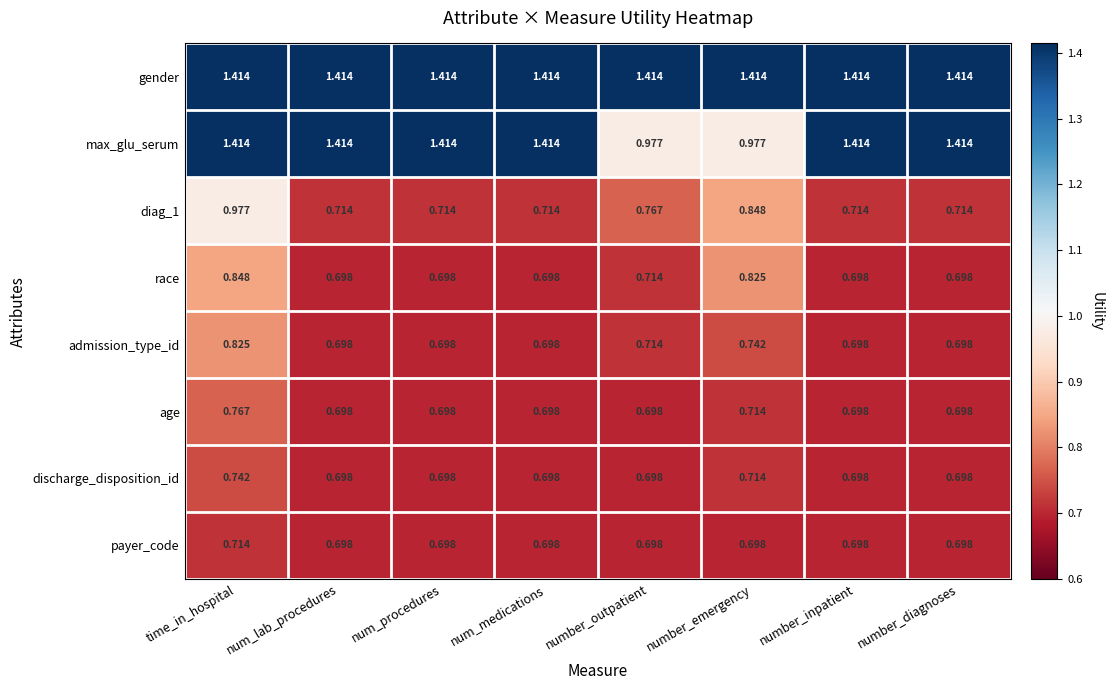

At which category is the sum across all series the highest?

time_in_hospital